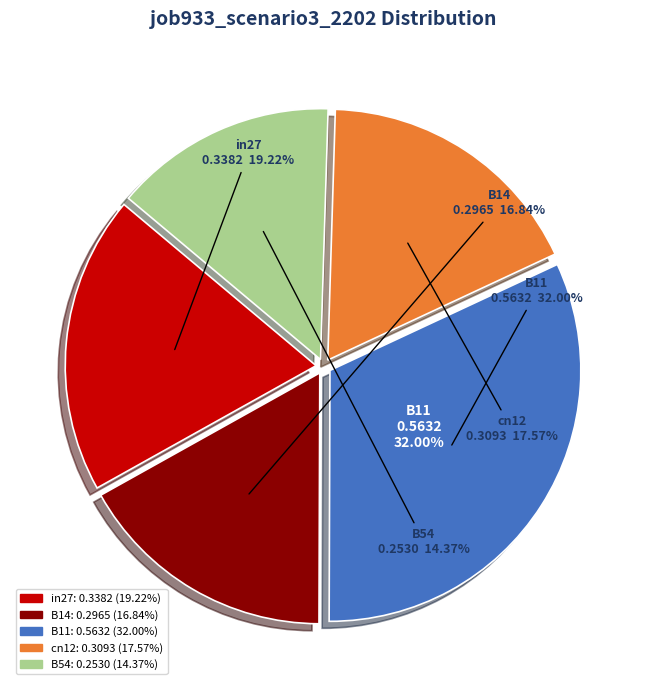

To the nearest percent, what portion does B54 represent?

14%